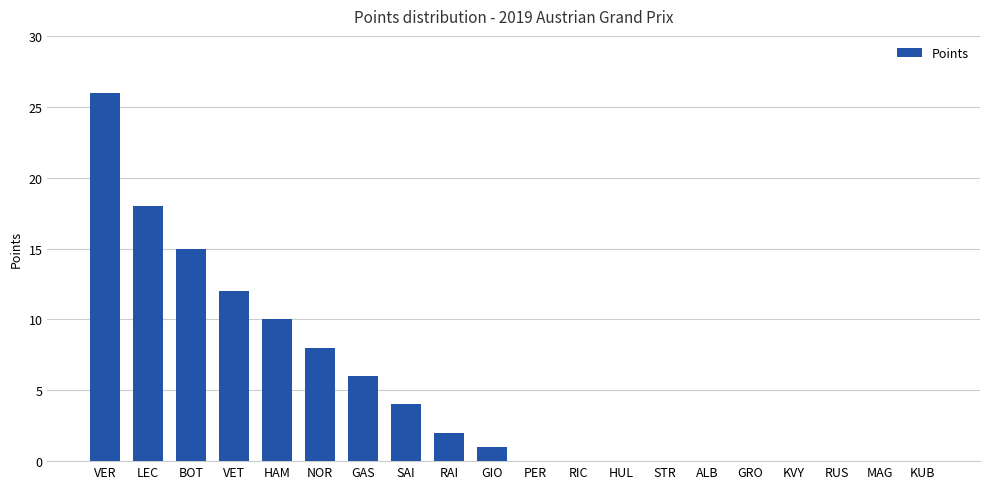

True or false: the data shows 4 at SAI.

True